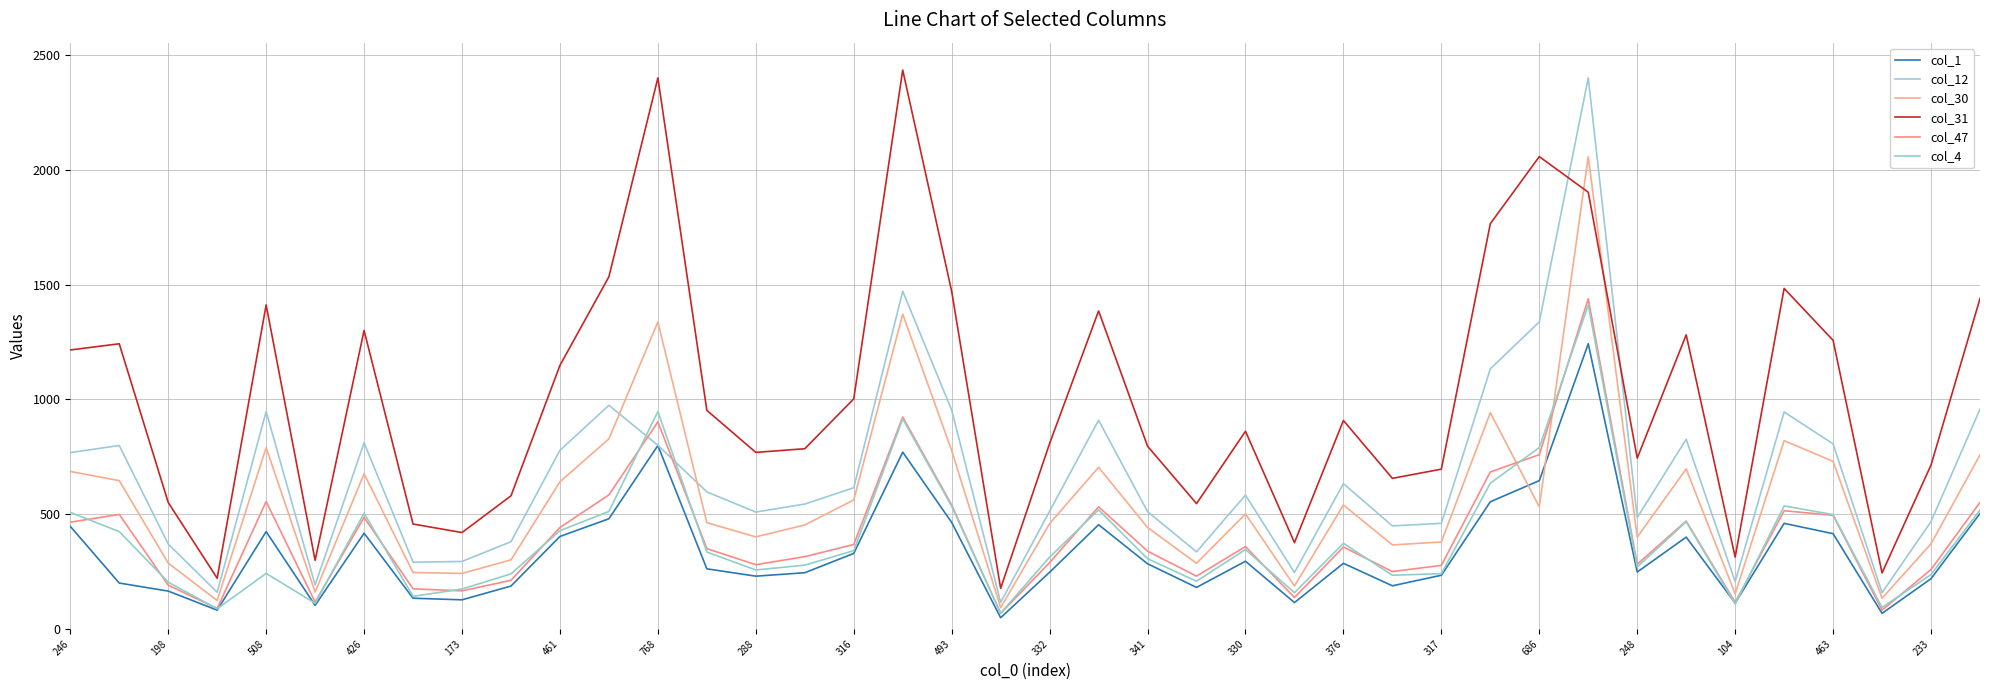

What are all the series names shown in the legend?

col_1, col_12, col_30, col_31, col_47, col_4